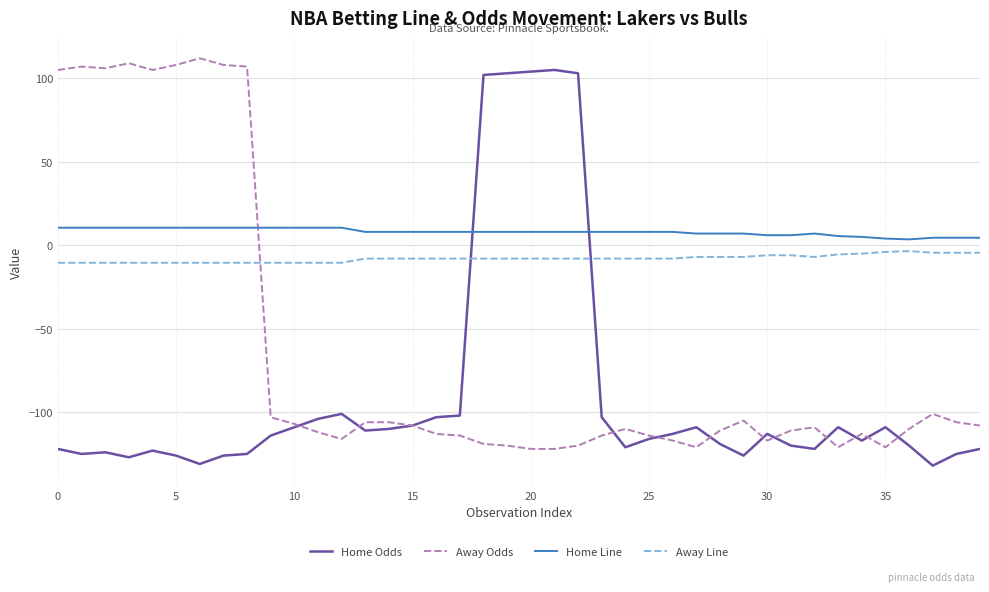

What are all the series names shown in the legend?

Home Odds, Away Odds, Home Line, Away Line